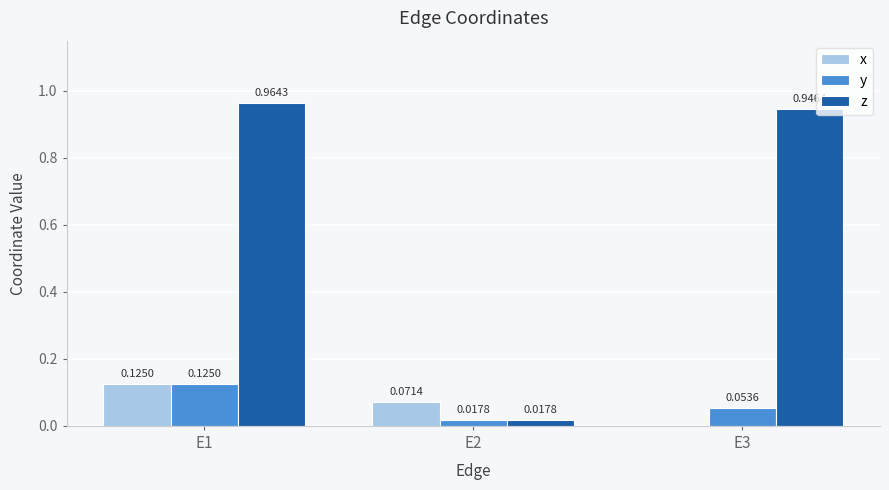

What is the sum of all z values?

1.9